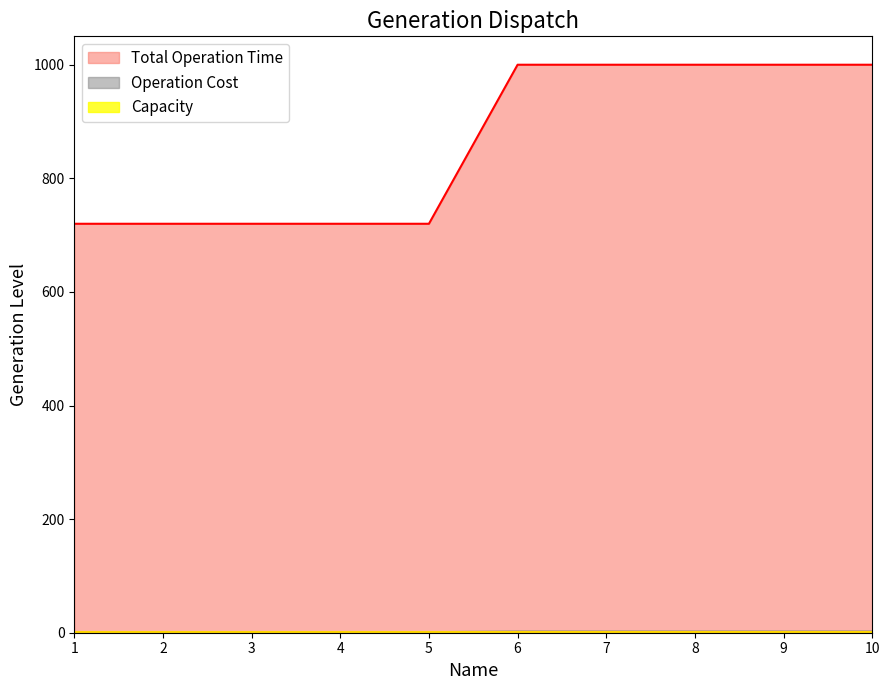

True or false: Total Operation Time has more than 1 interior local peaks.

False